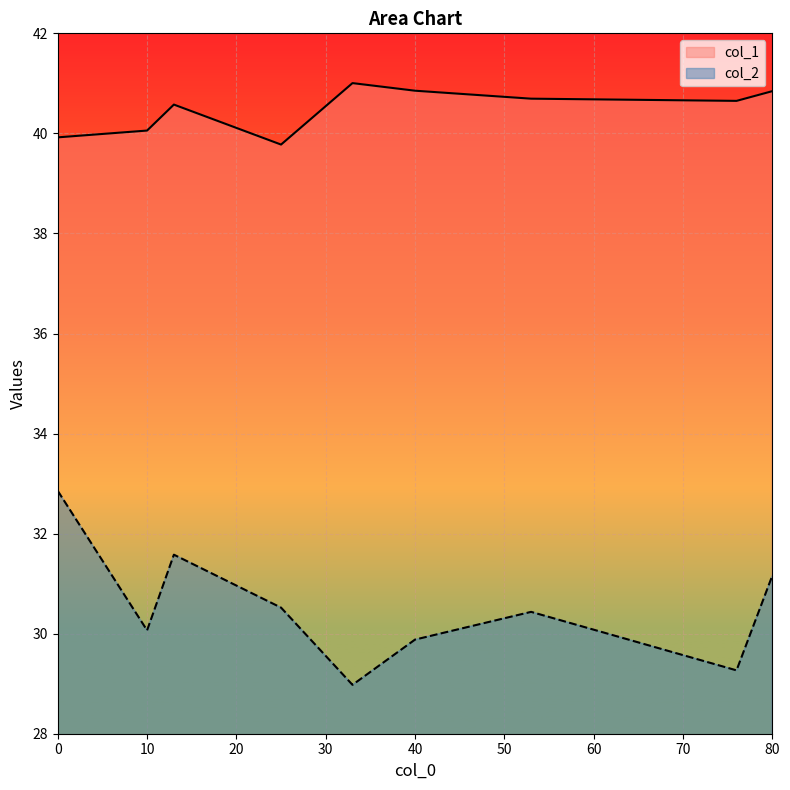

What is the difference between the maximum and minimum values in the col_2 series?

3.9